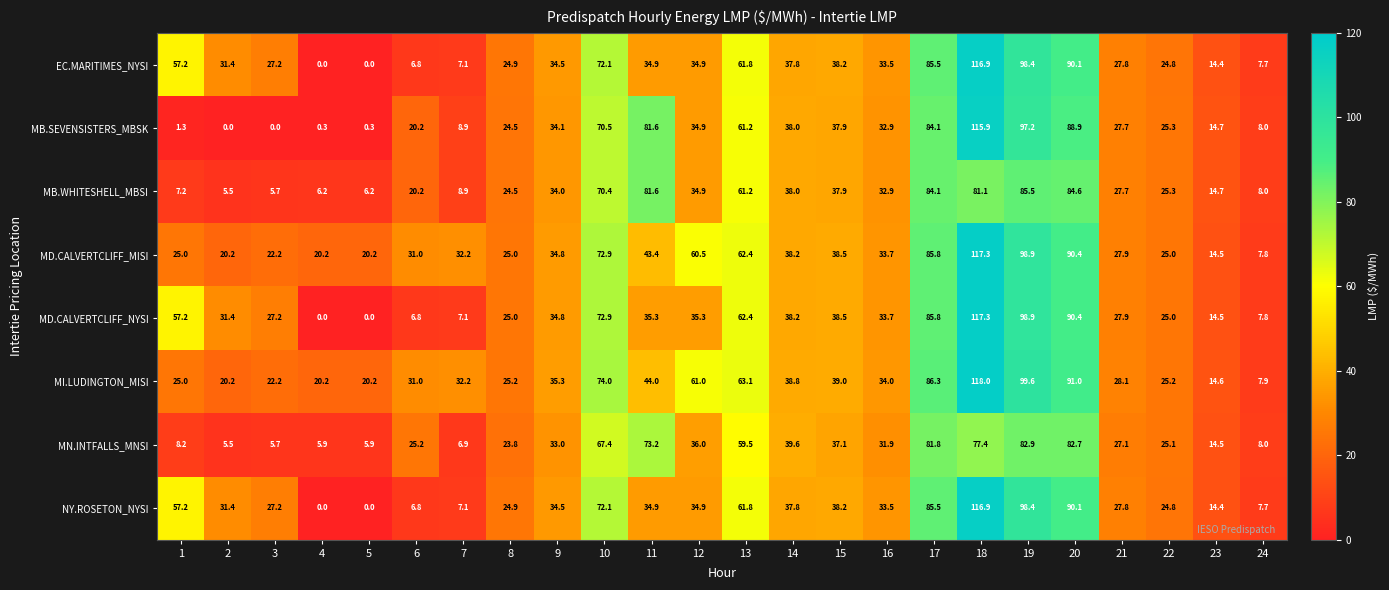

What is the maximum value shown in the chart?

118.0